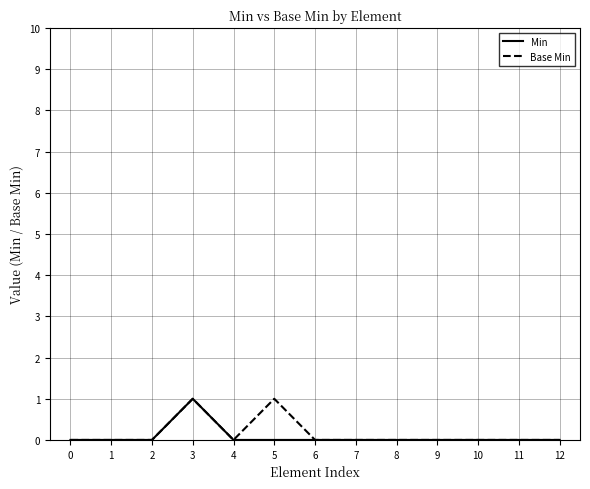

Reading right to left, what are all the values shown in this chart?

Min: 0	0	0	0	0	0	0	0	0	1	0	0	0
Base Min: 0	0	0	0	0	0	0	1	0	1	0	0	0